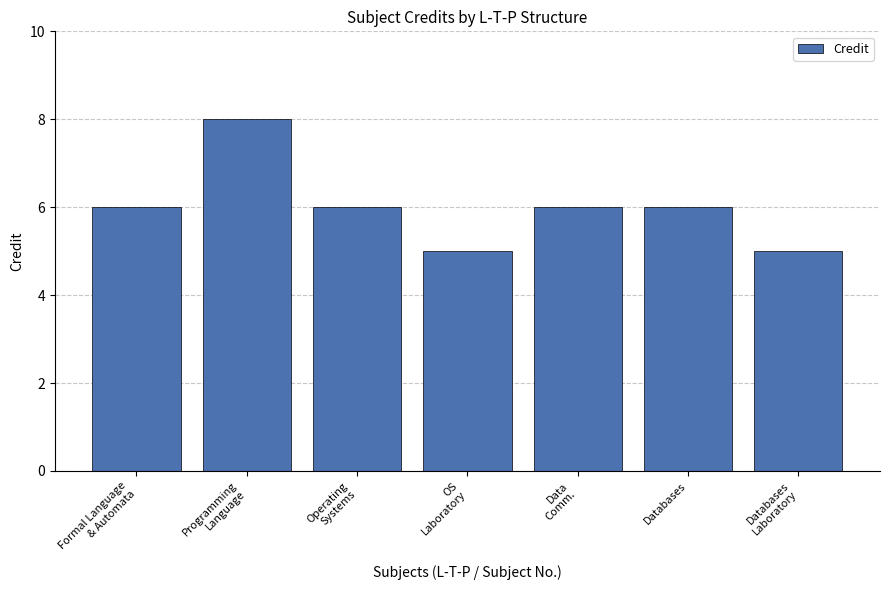

How many categories are shown in the chart?

7